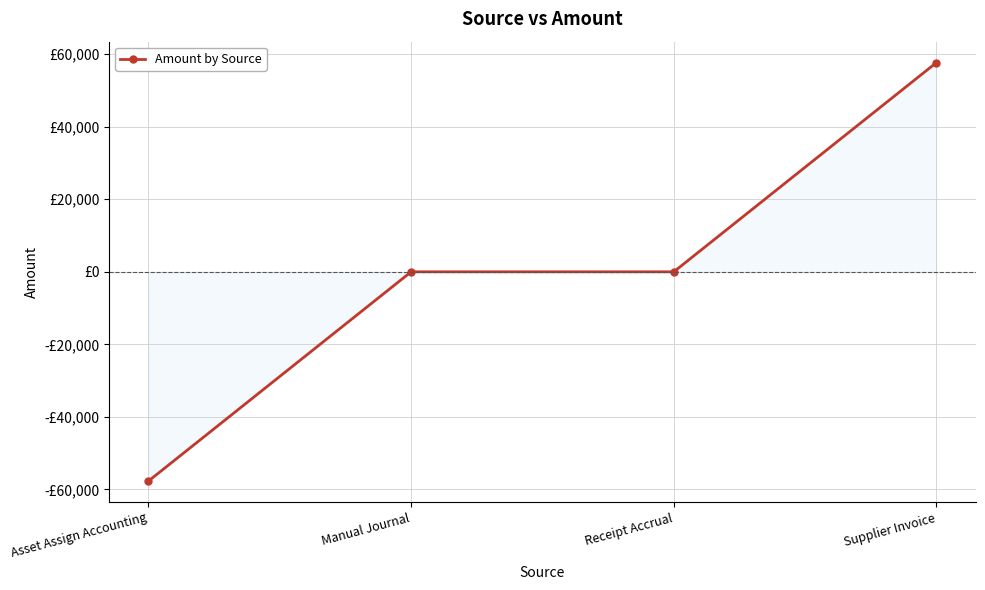

Reading left to right, list all the values displayed in this chart.

-57698.0	0.0	0.0	57698.0